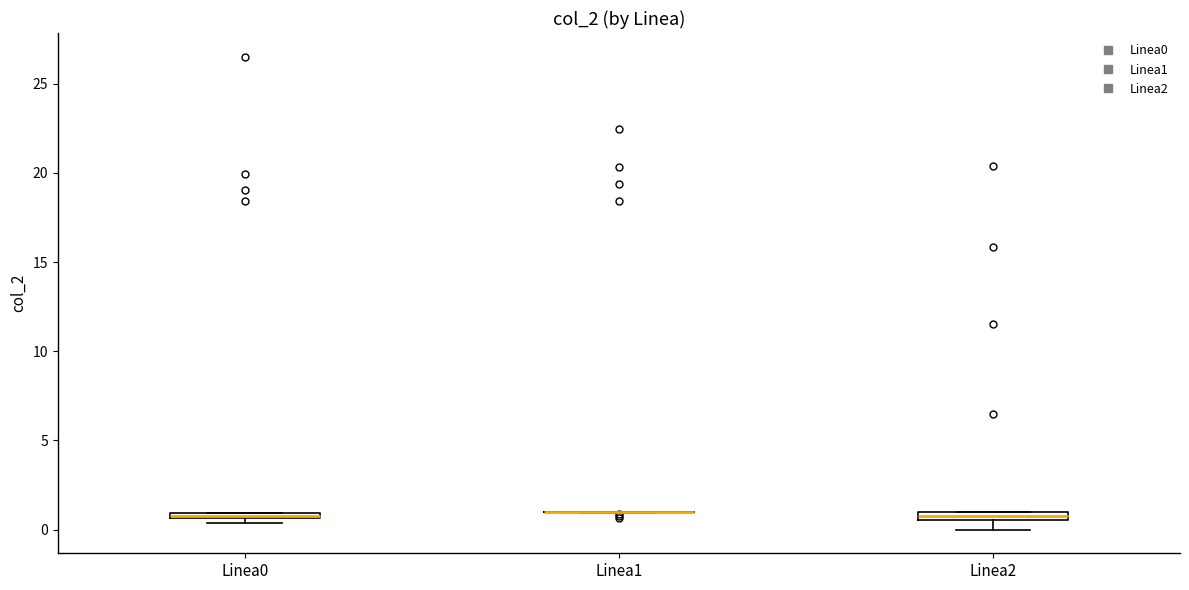

Where is the upper edge of the box for Linea0 on the y-axis? The values are not printed on the chart, so give them approximately, as read against the axis.

1.0